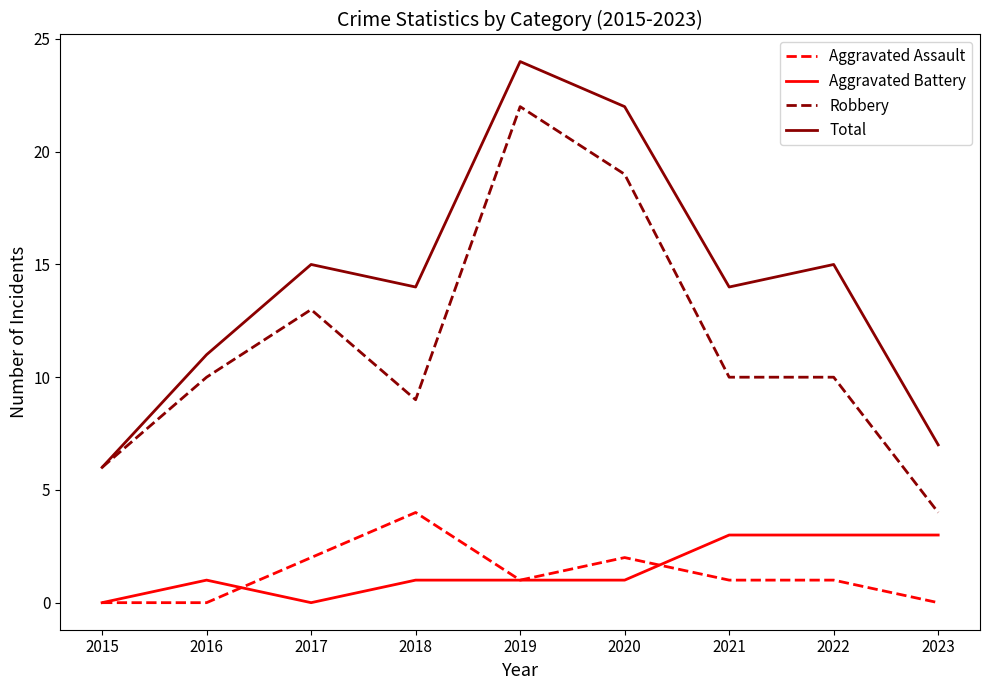

What value does the Aggravated Assault series have at 2021?

1